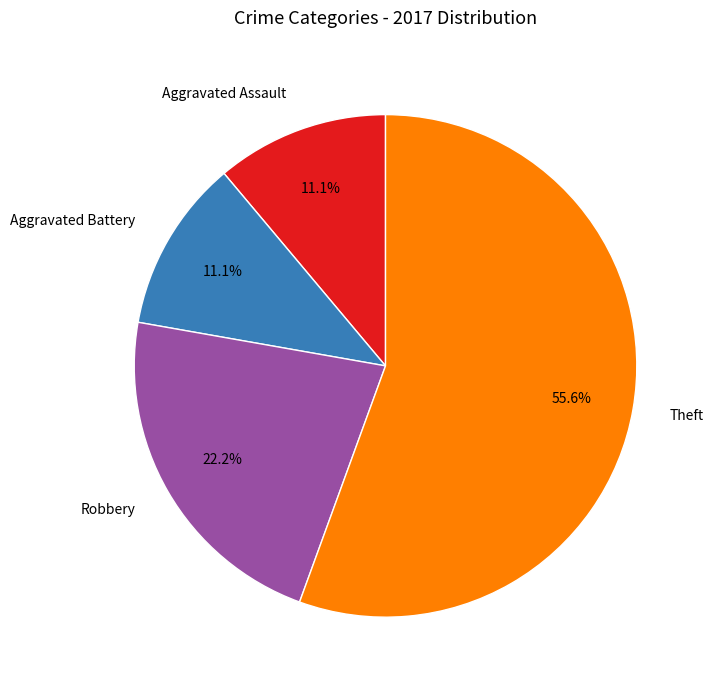

Which slice represents more than half of the pie?

Theft